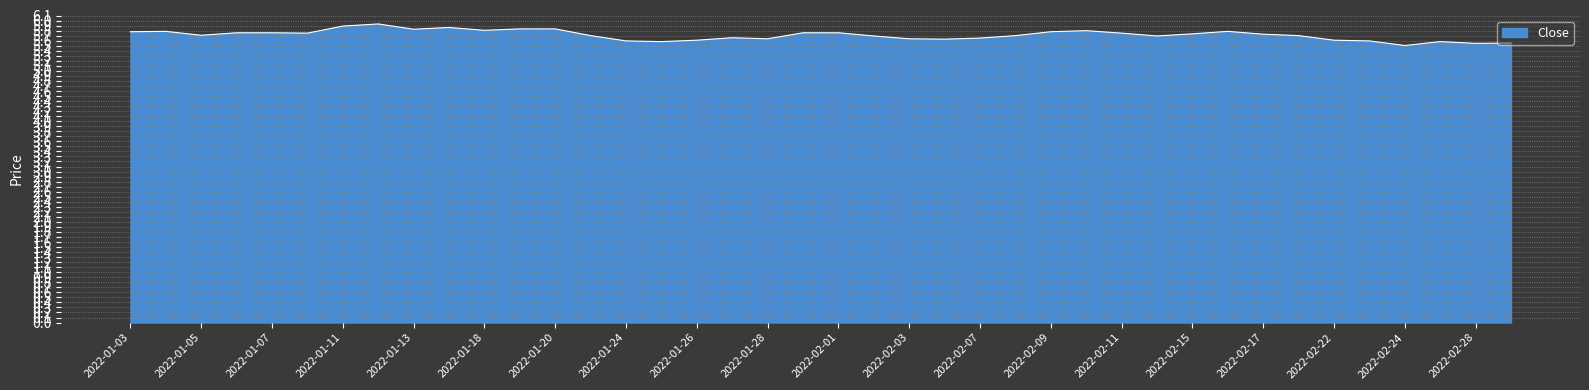

Does the chart display data point markers on the line(s)?

No